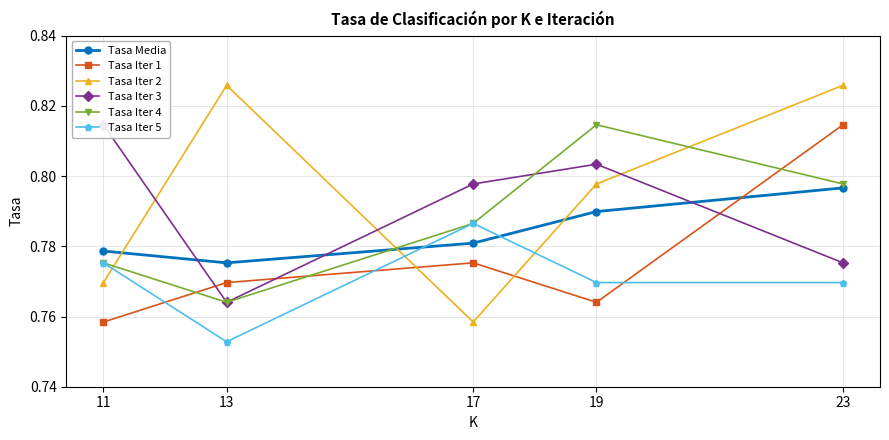

What are all the series names shown in the legend?

Tasa Media, Tasa Iter 1, Tasa Iter 2, Tasa Iter 3, Tasa Iter 4, Tasa Iter 5